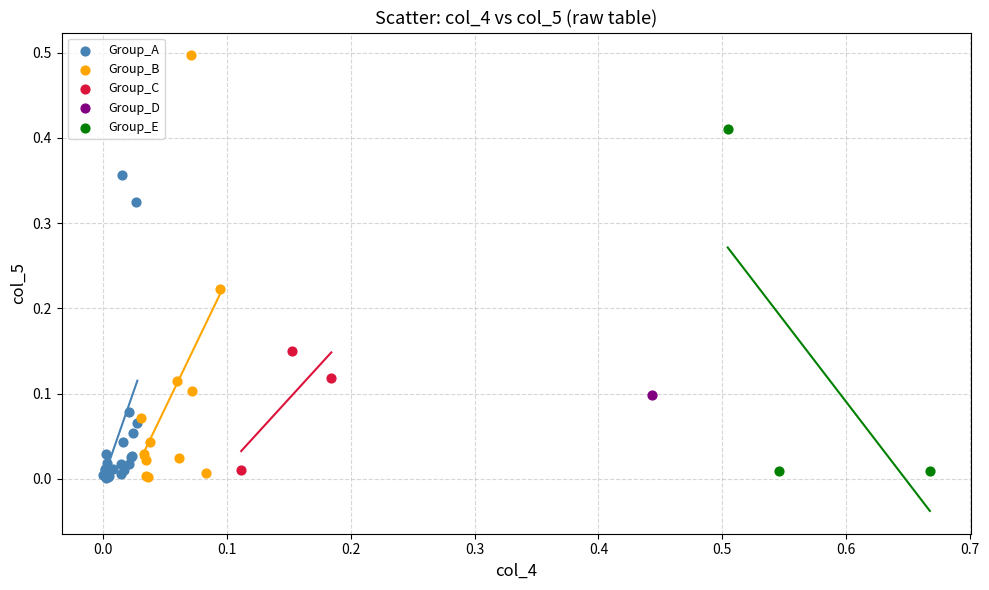

What are all the series names shown in the legend?

Group_A, Group_B, Group_C, Group_D, Group_E